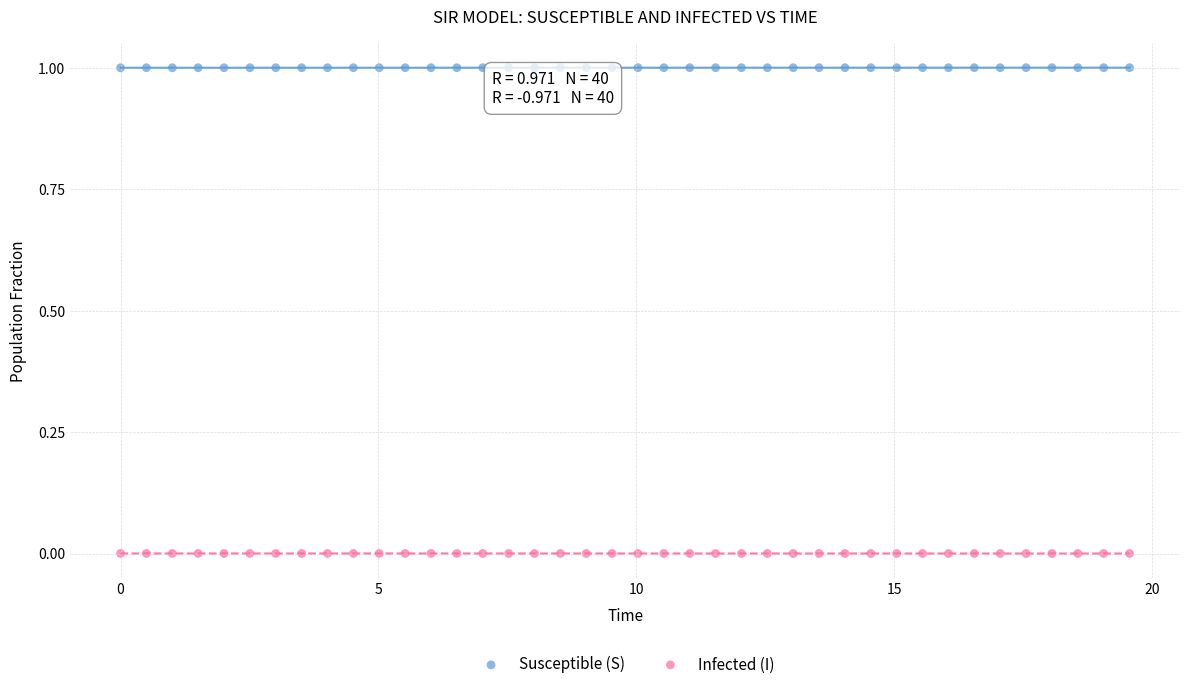

Across all data points, what is the range of Y values (max minus min)?

1.0